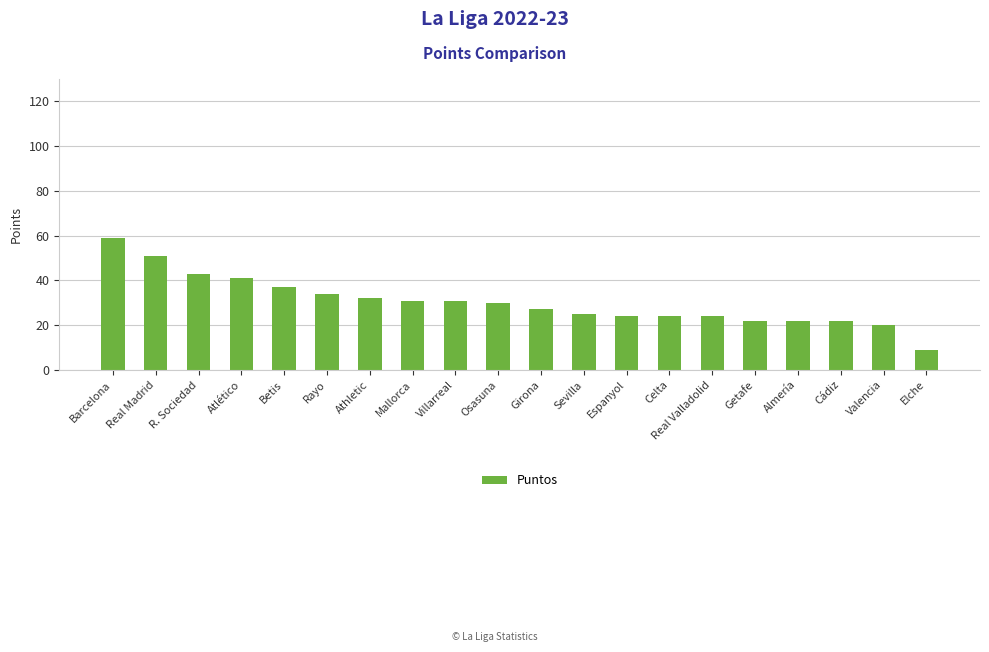

What is the difference between the maximum and minimum values?

50